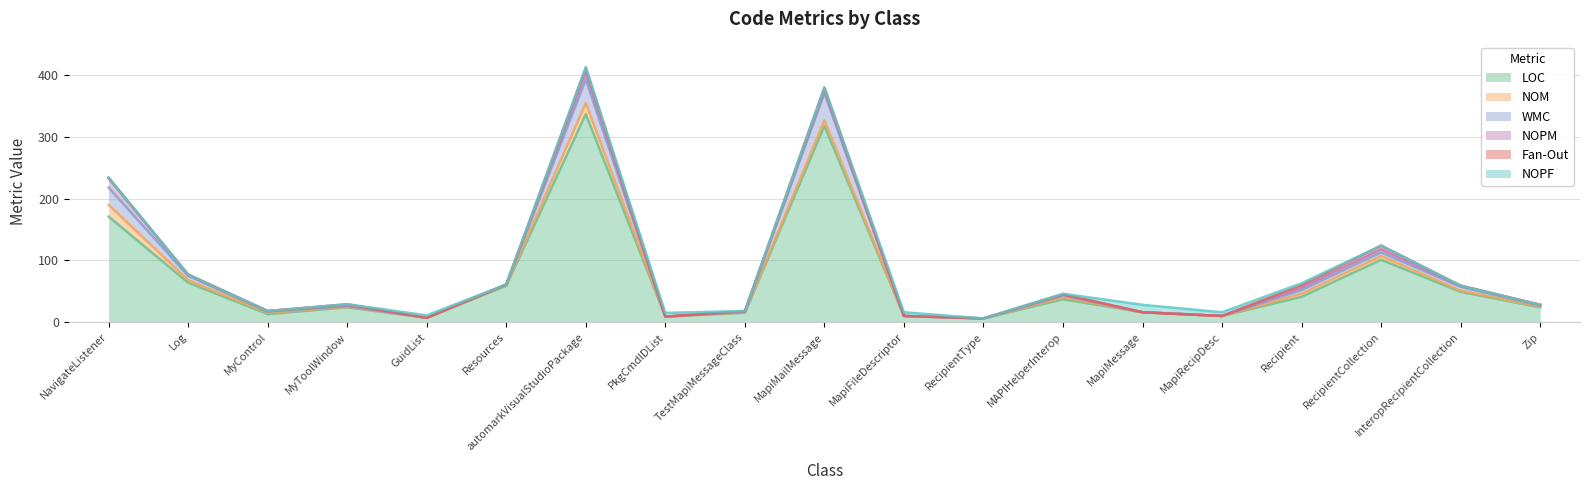

Does the chart display data point markers on the line(s)?

No